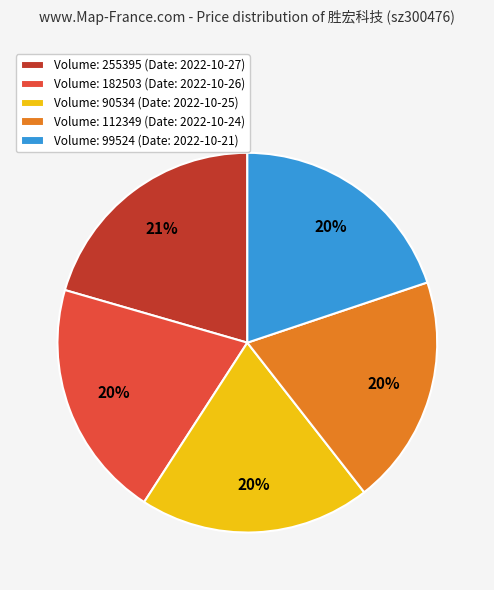

To the nearest percent, what portion does Volume: 182503 (Date: 2022-10-26) represent?

20%